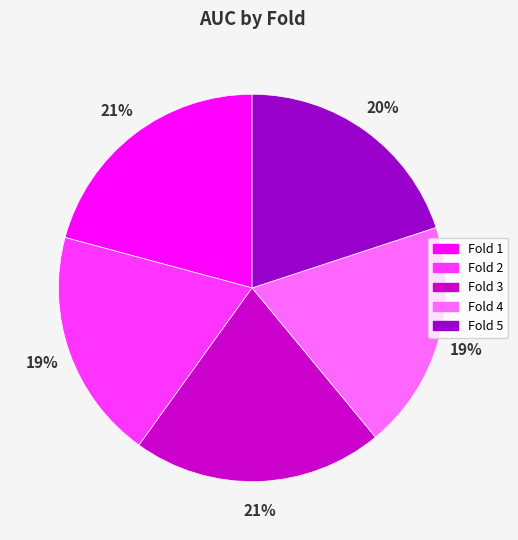

What percentage is the Fold 3 slice, to the nearest percent?

21%